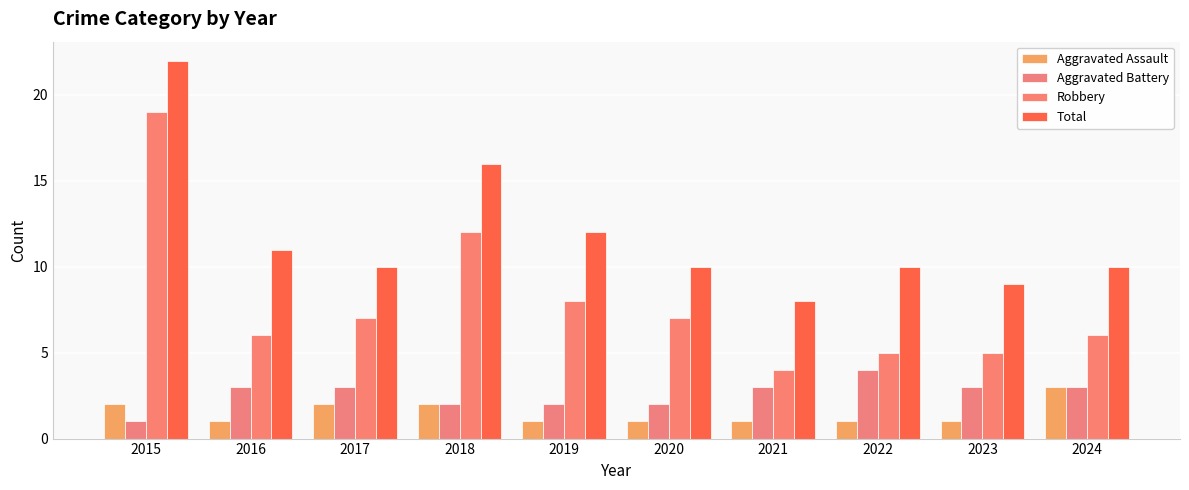

What are all the series names shown in the legend?

Aggravated Assault, Aggravated Battery, Robbery, Total